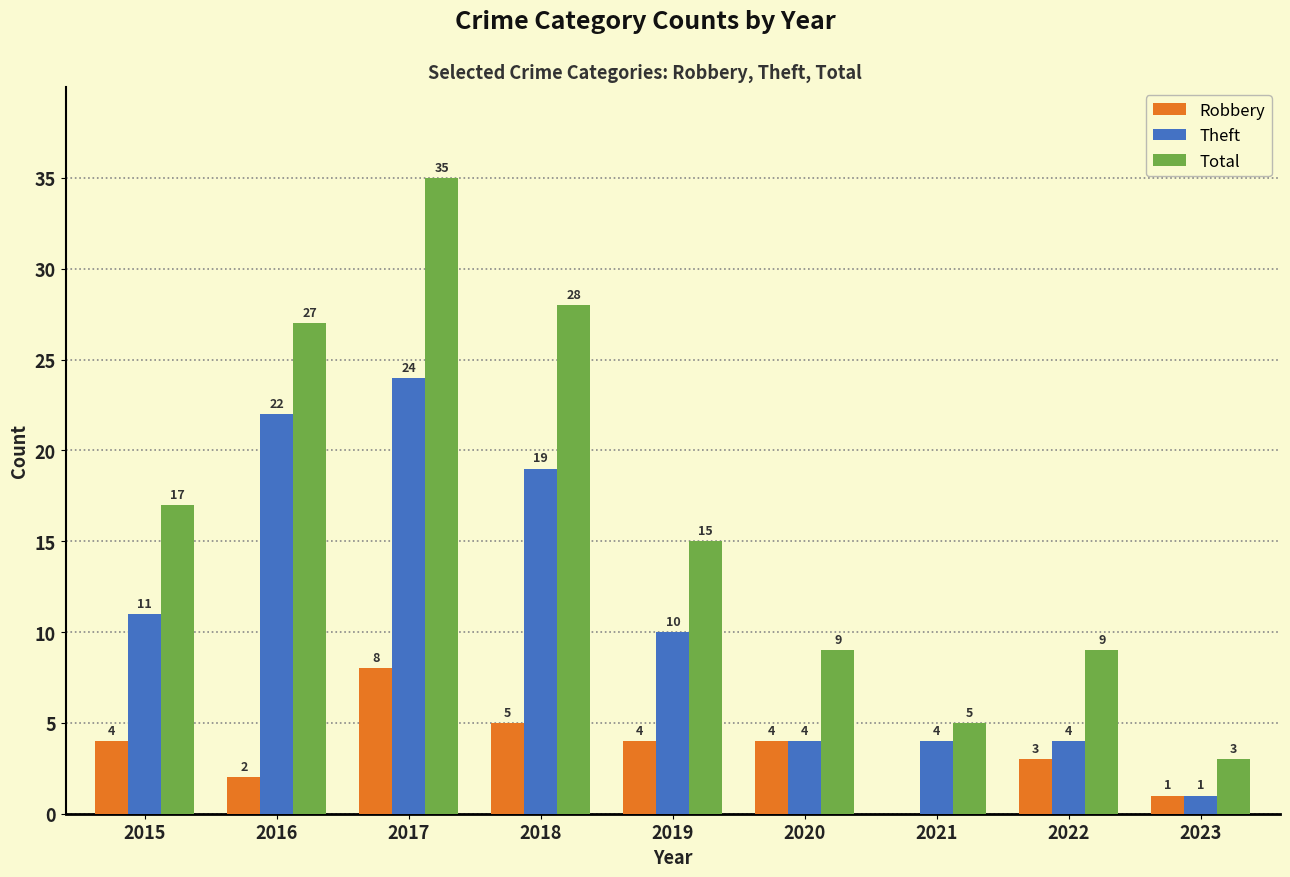

How many Theft values are between 4 and 19?

6